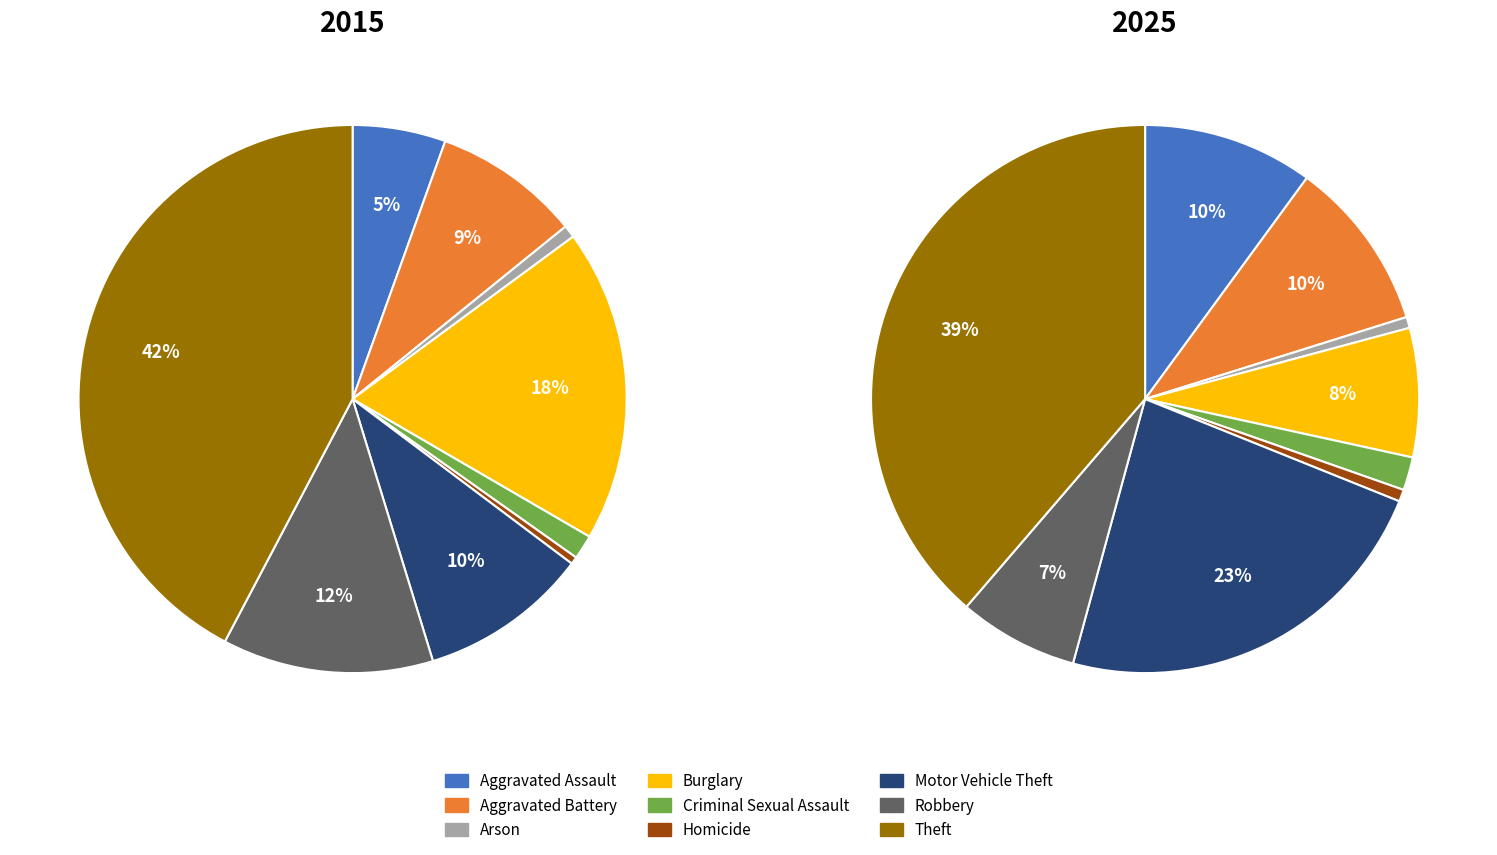

The Theft slice represents 50% of the pie. True or false?

False